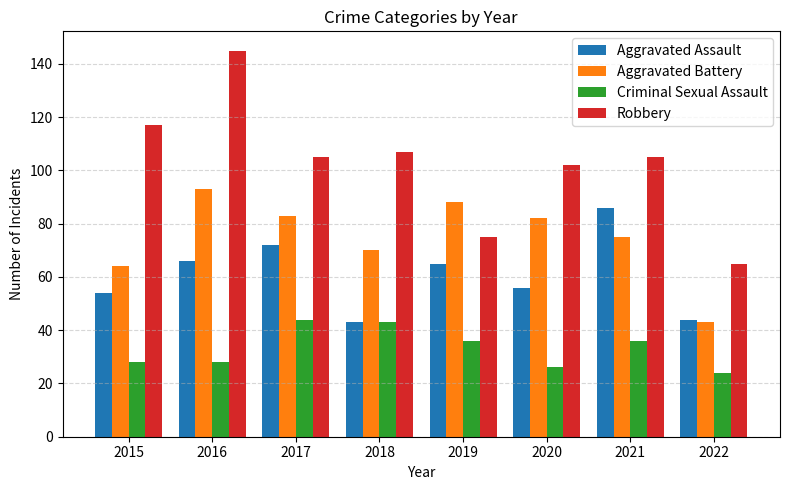

At which category does the chart reach its minimum across all series?

2022